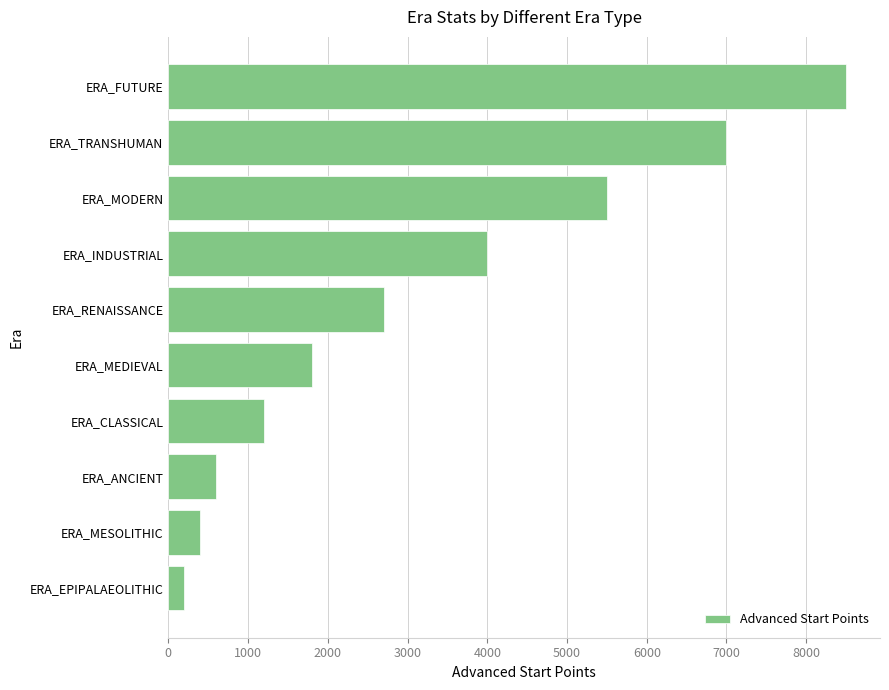

Is it true that the value at ERA_MESOLITHIC is 400?

True